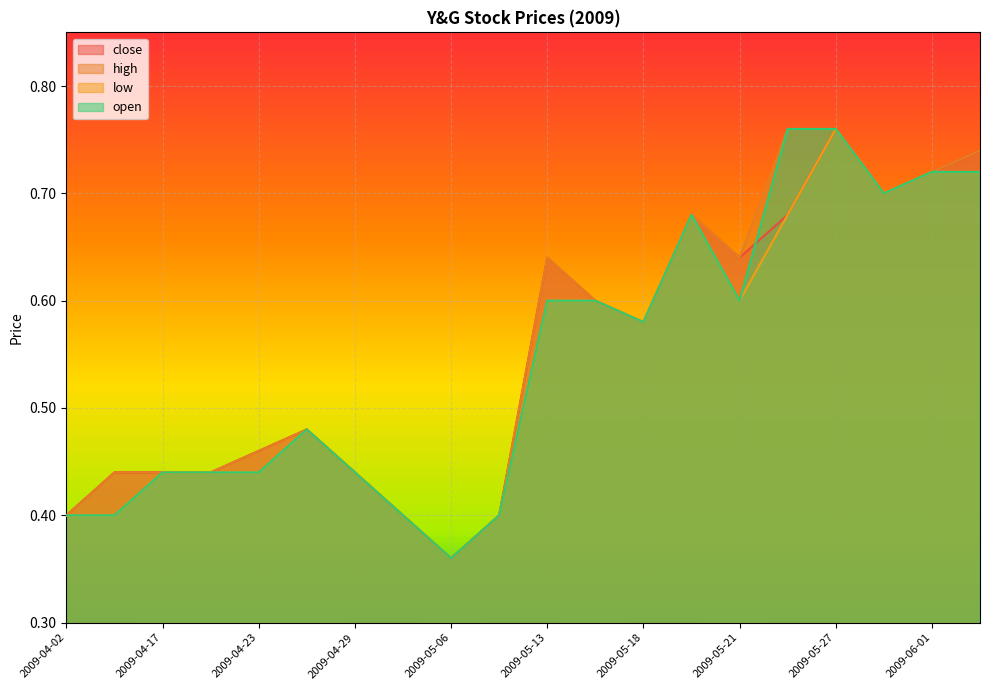

At which label does open reach its minimum?

2009-05-06